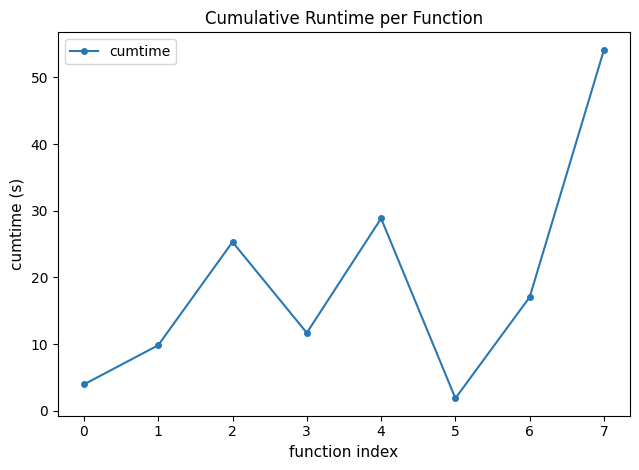

What is the change in value from 0 to 3?

+7.7